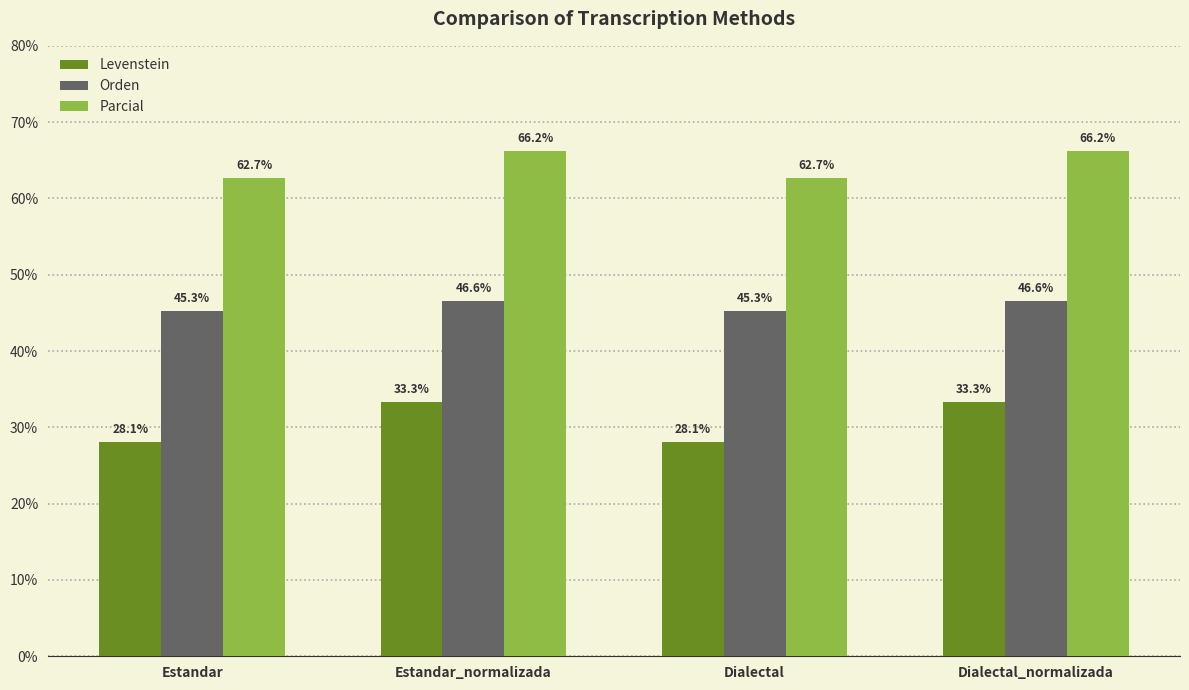

How many values in the Parcial series exceed 66?

2